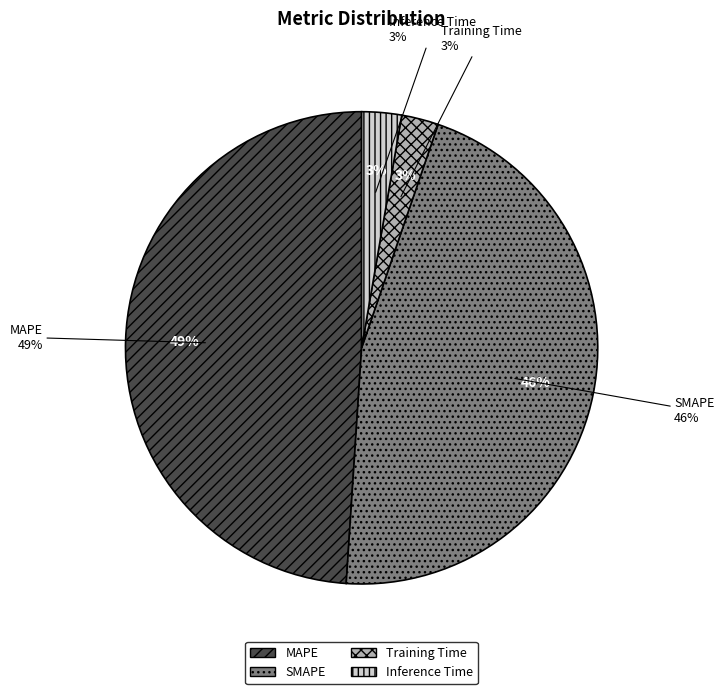

What is the largest slice in the pie chart?

MAPE